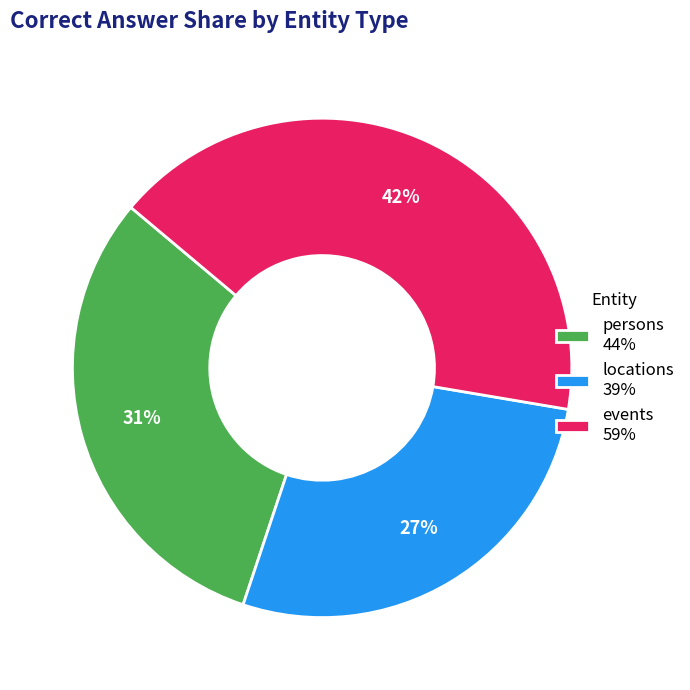

Combined, do locations 39% and events 59% account for over 50%?

Yes